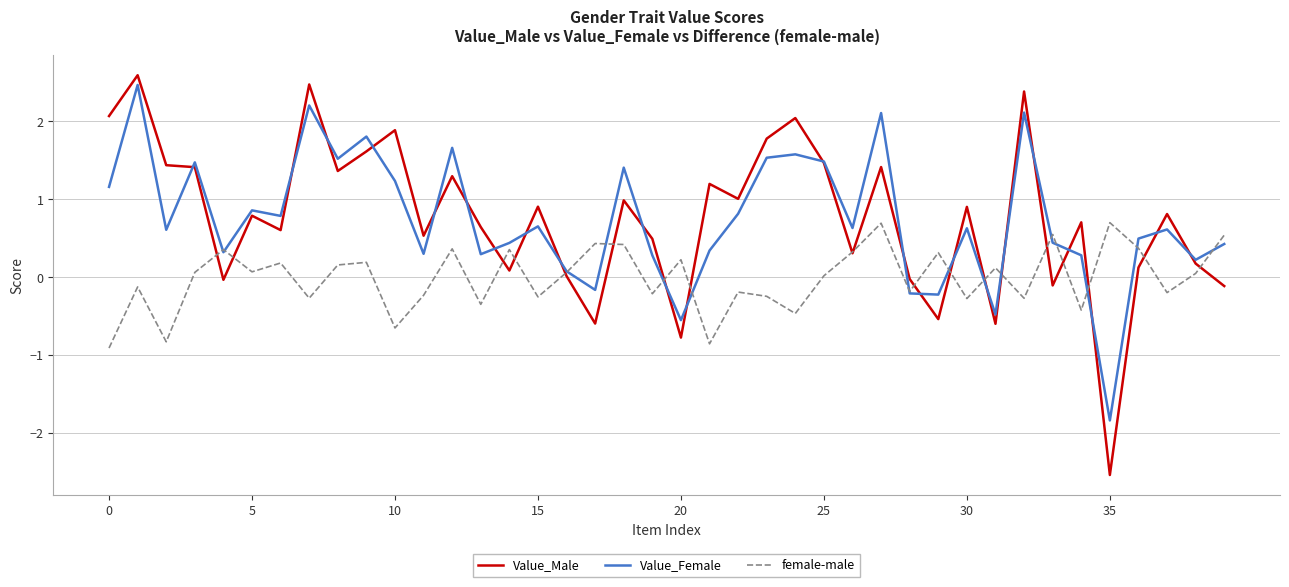

What is the maximum value shown in the chart?

2.6